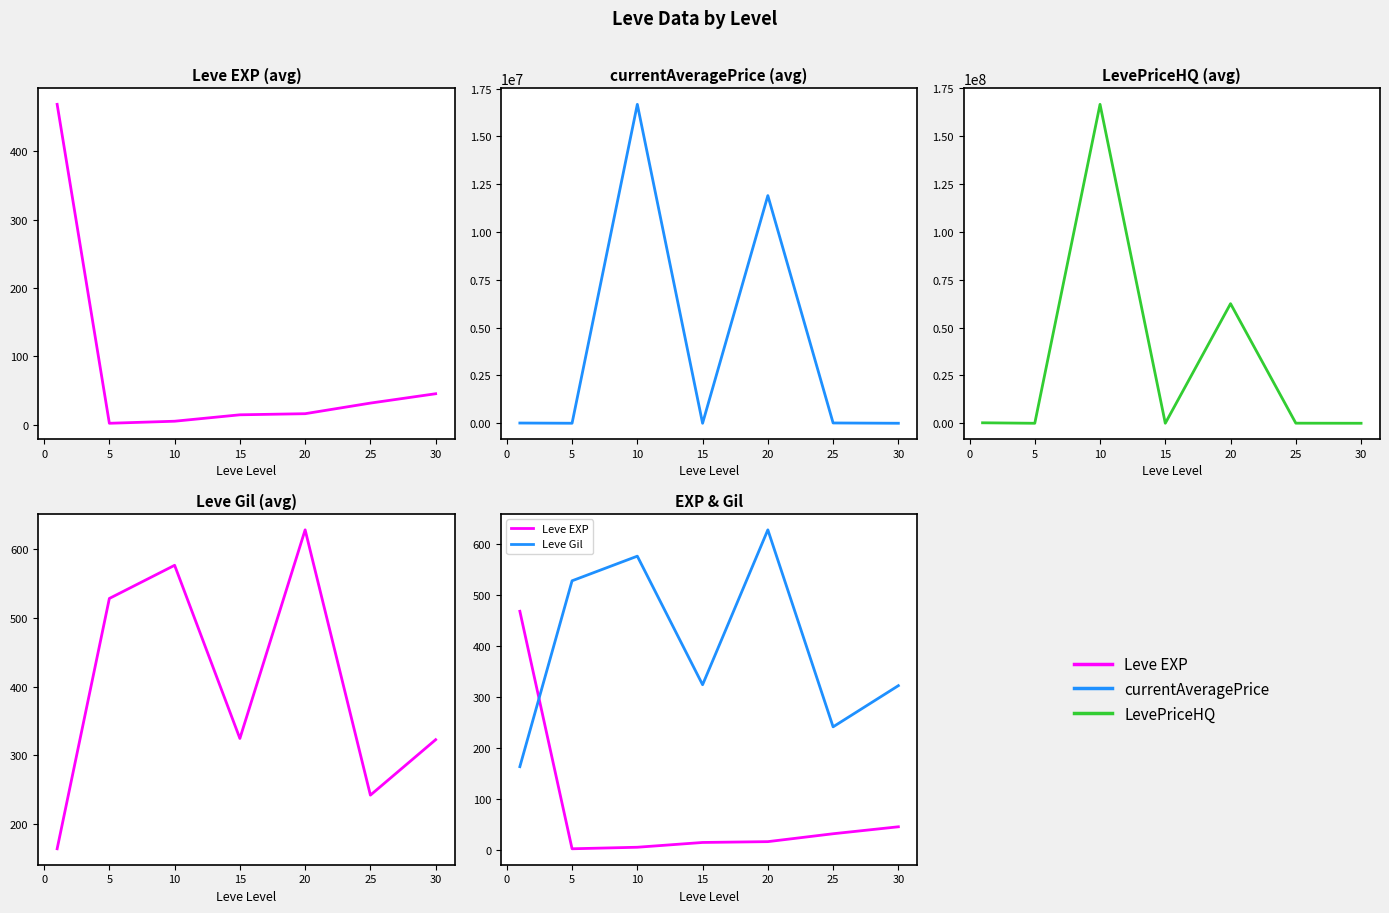

How many values in the Leve Gil series are below 324?

3